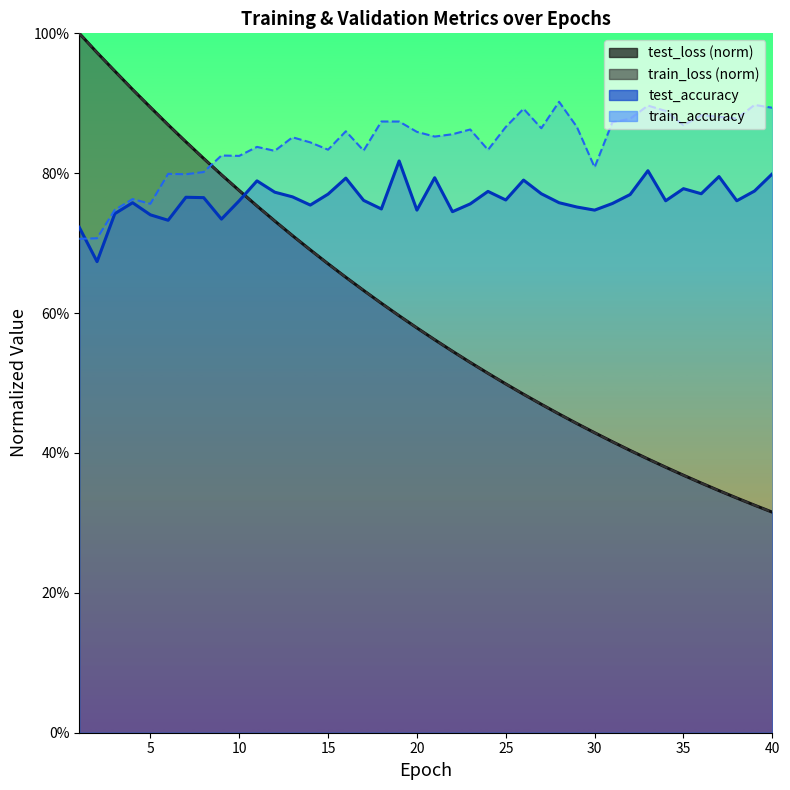

What is the value of the train_loss point at the 19th from the left?

0.6